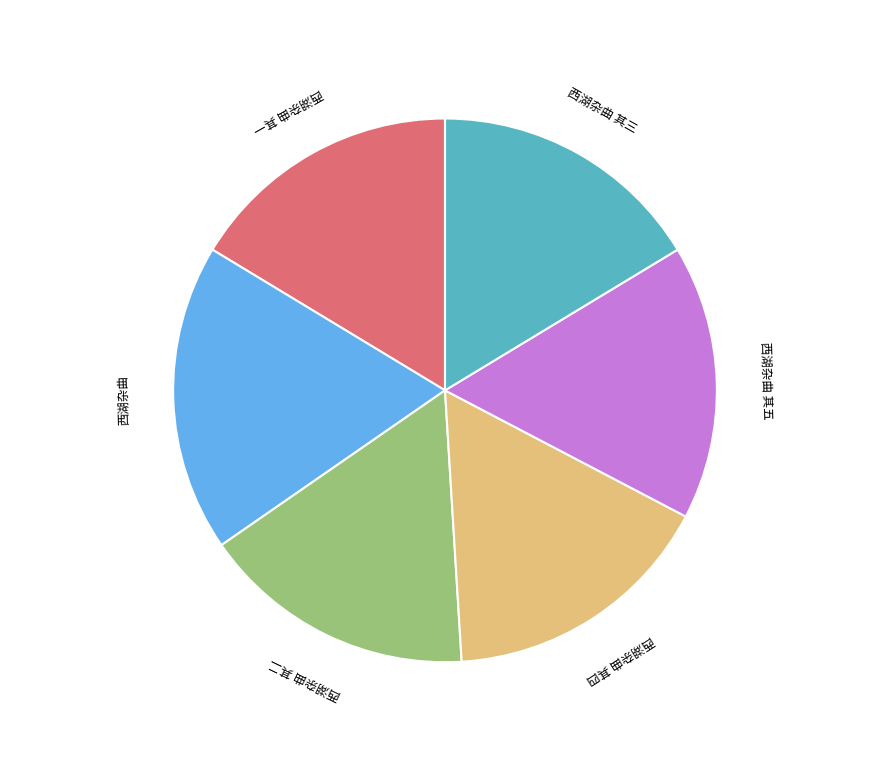

Is the sum of 西湖杂曲 其四 and 西湖杂曲 其三 greater than half?

No